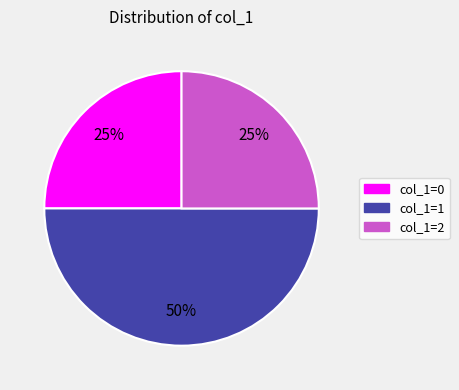

To the nearest percent, what is the average slice percentage?

33%